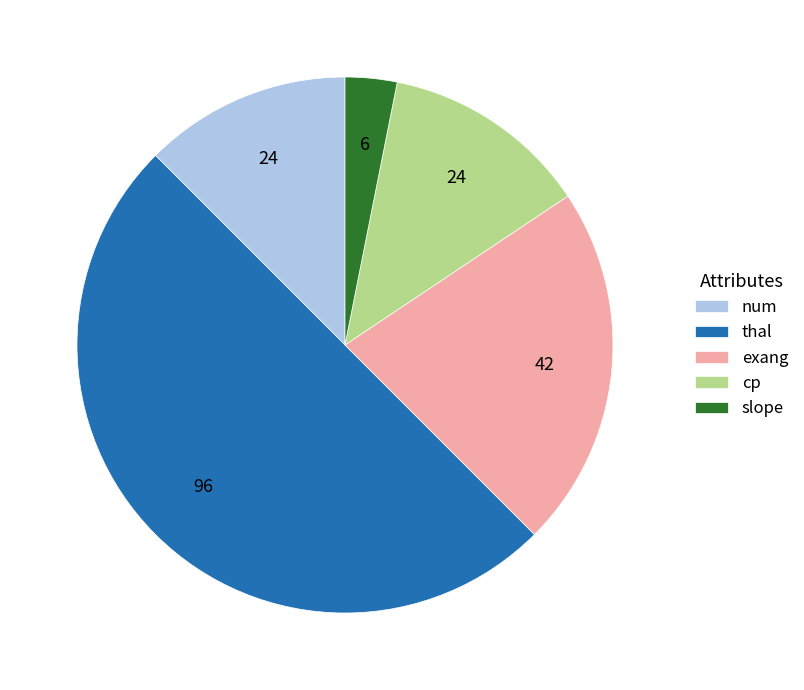

Which has a higher value, exang or num?

exang